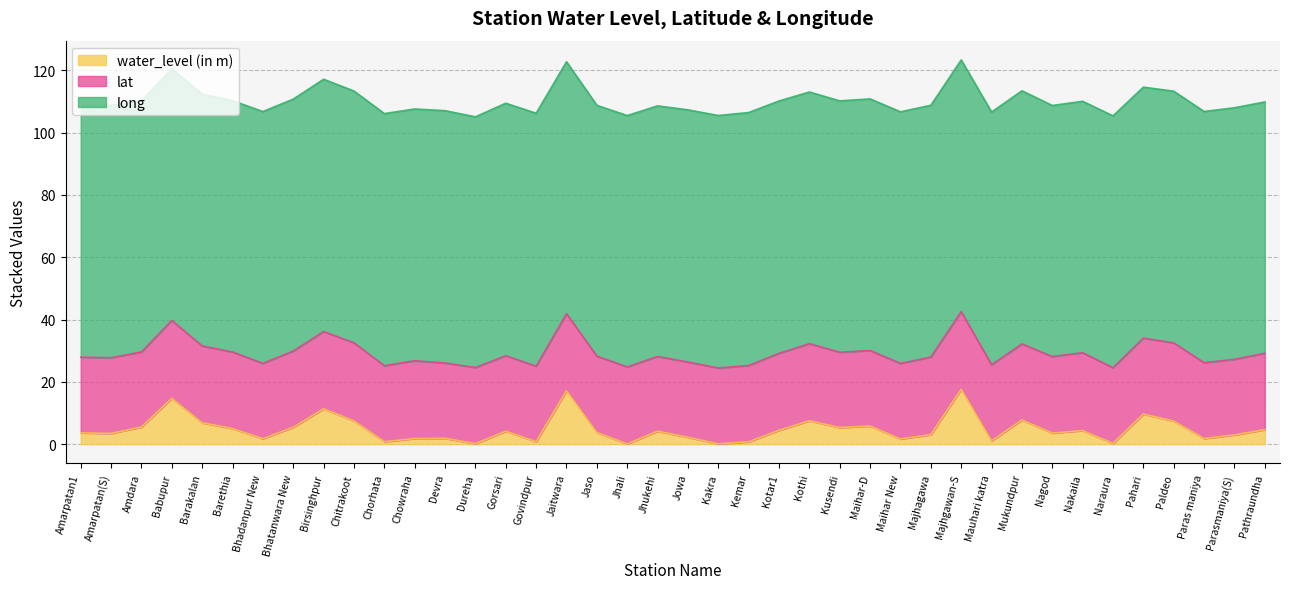

What is the lowest value of the water_level (in m) series?

0.1